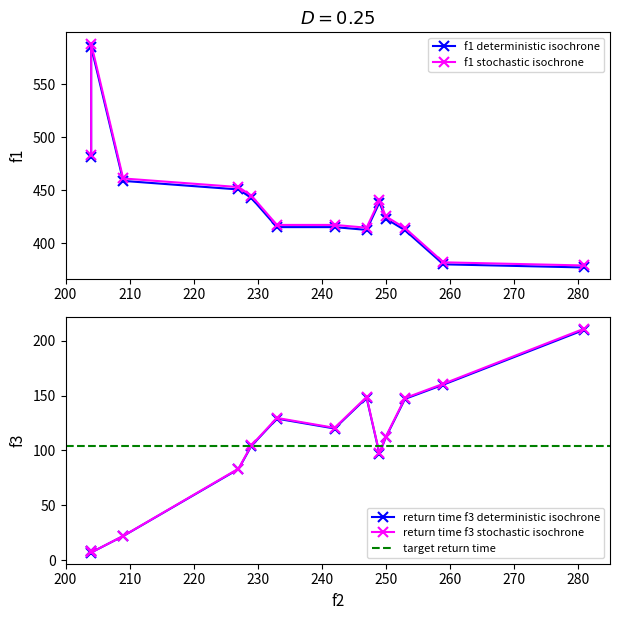

True or false: f1 has a value of 481.1 at 204.

True